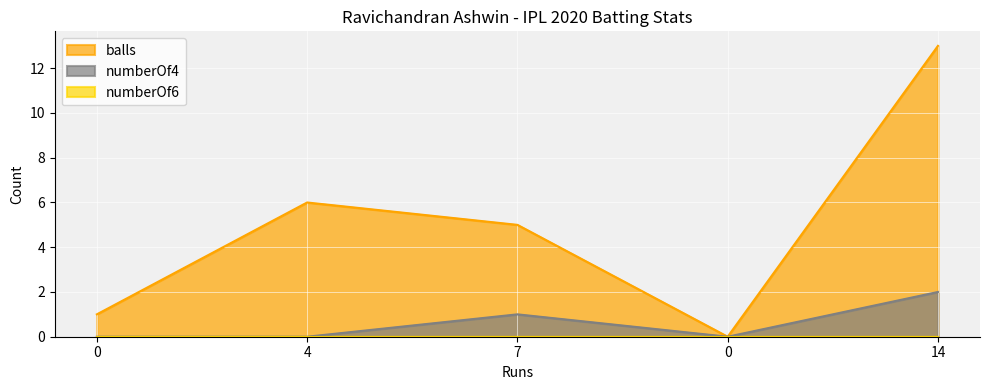

In balls, how many points are higher than both neighbors (excluding endpoints)?

1